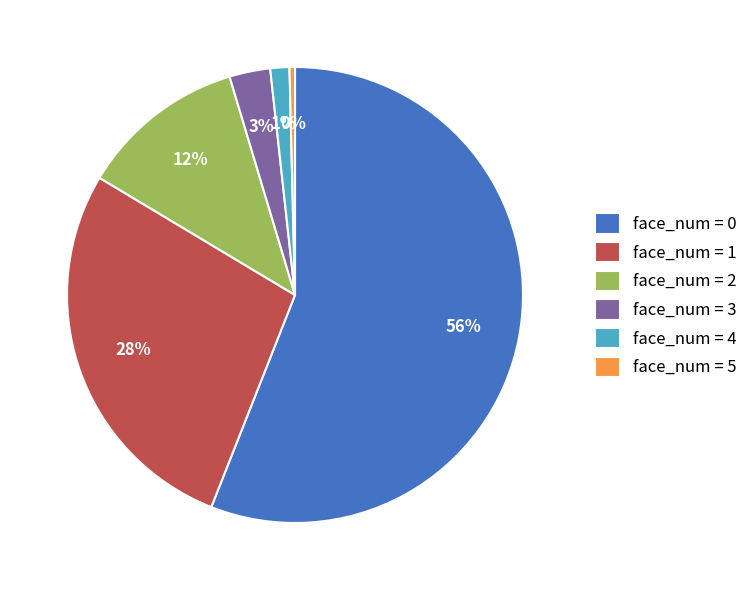

To the nearest percent, what is the average slice percentage?

17%